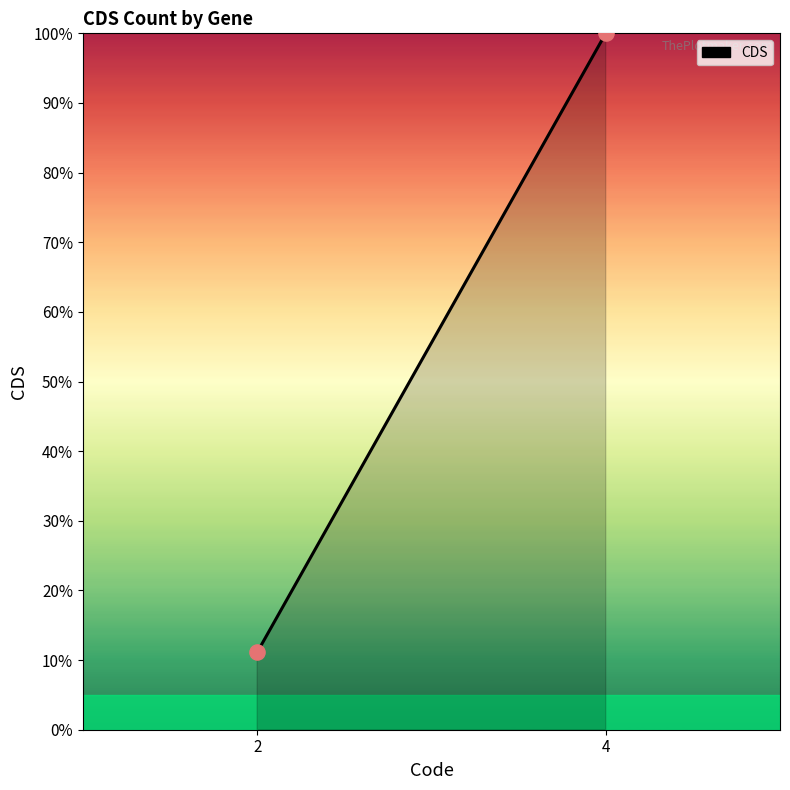

What is the range of X values (max minus min)?

2.0